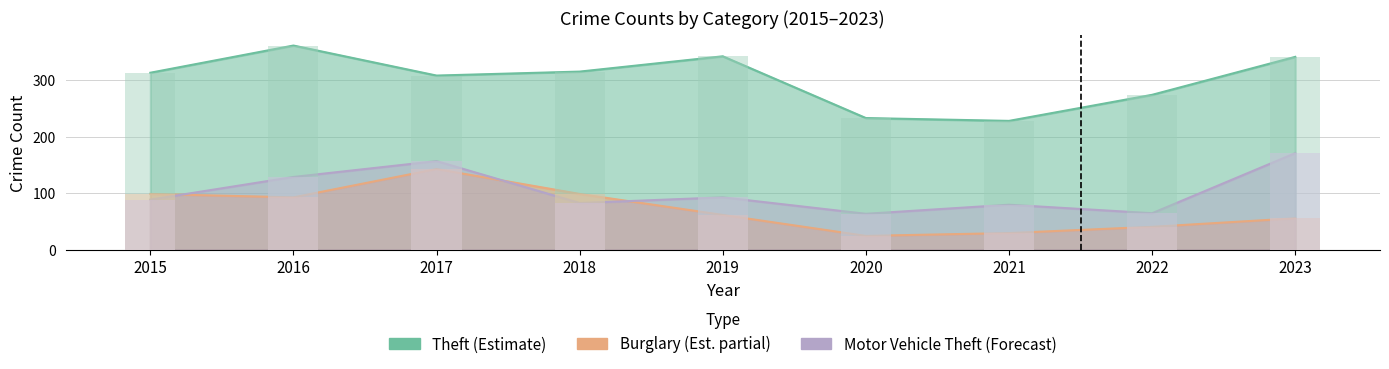

At which label is Burglary closest to 84?

2016